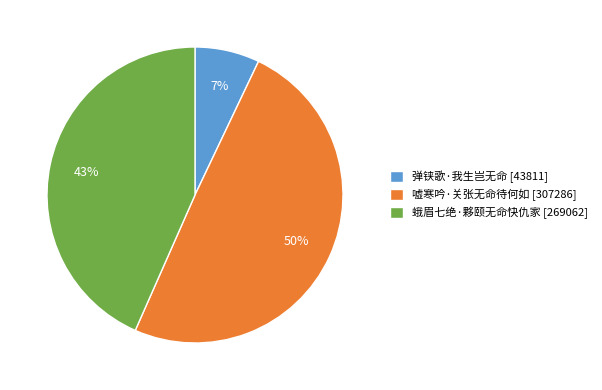

True or false: 蛾眉七绝·夥颐无命快仇家 accounts for 43% of the total.

True